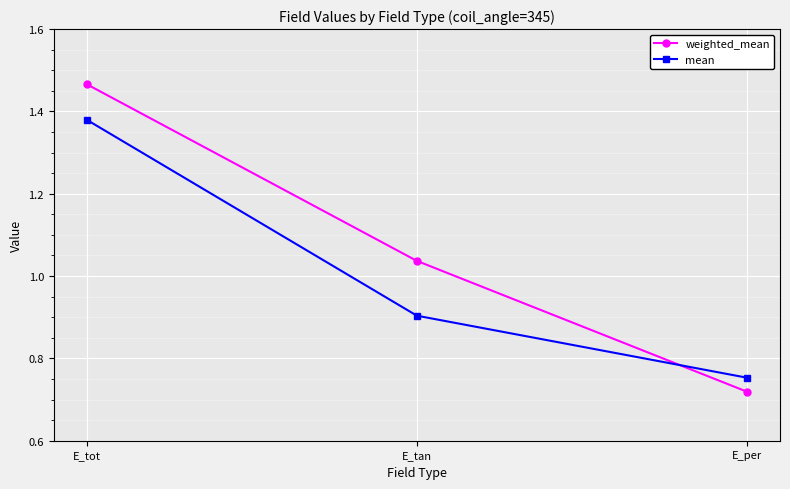

Which series has the largest total across all categories?

weighted_mean